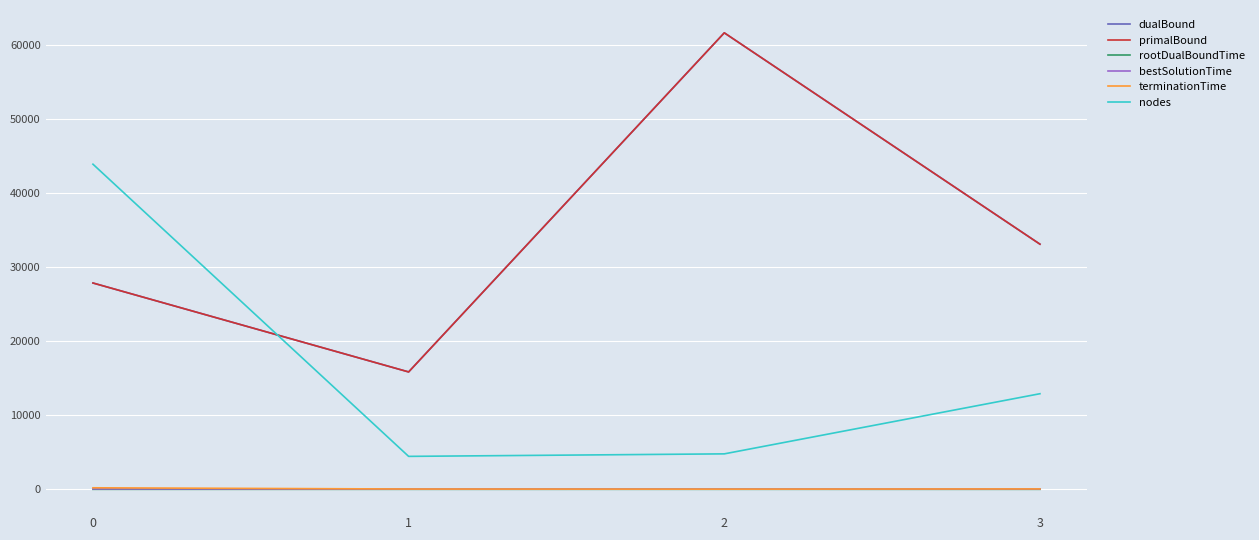

The rootDualBoundTime series shows 1.2 at 0. True or false?

True